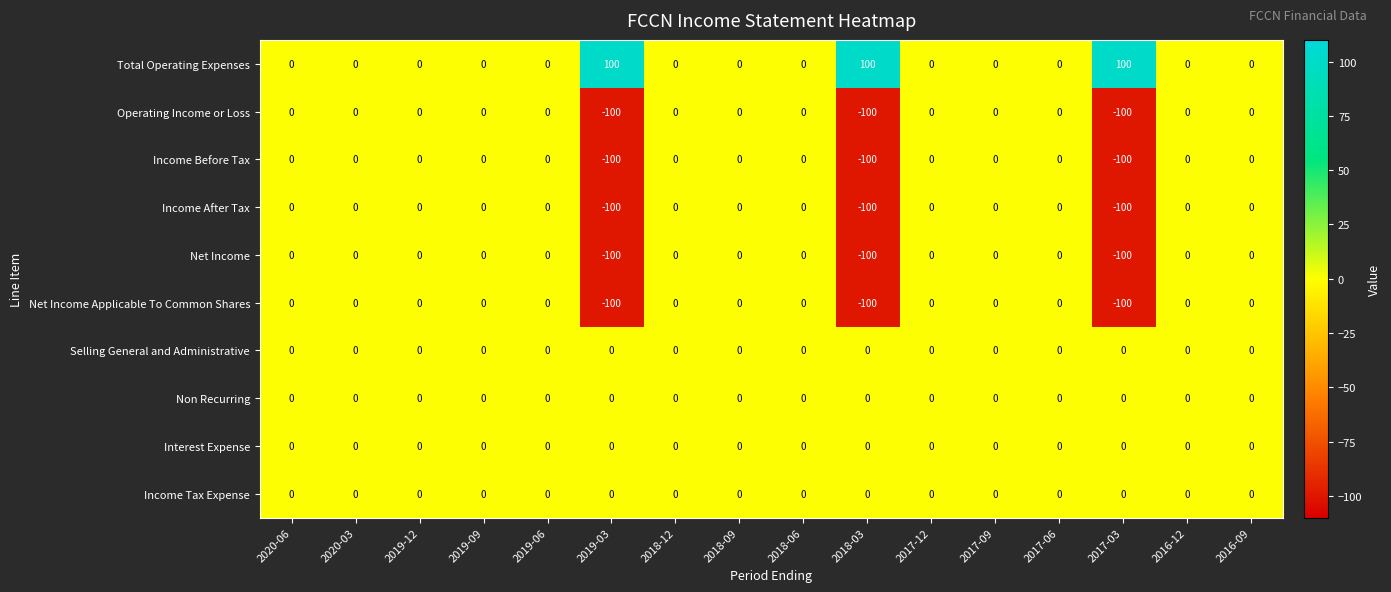

Which series has the largest total across all categories?

Total Operating Expenses